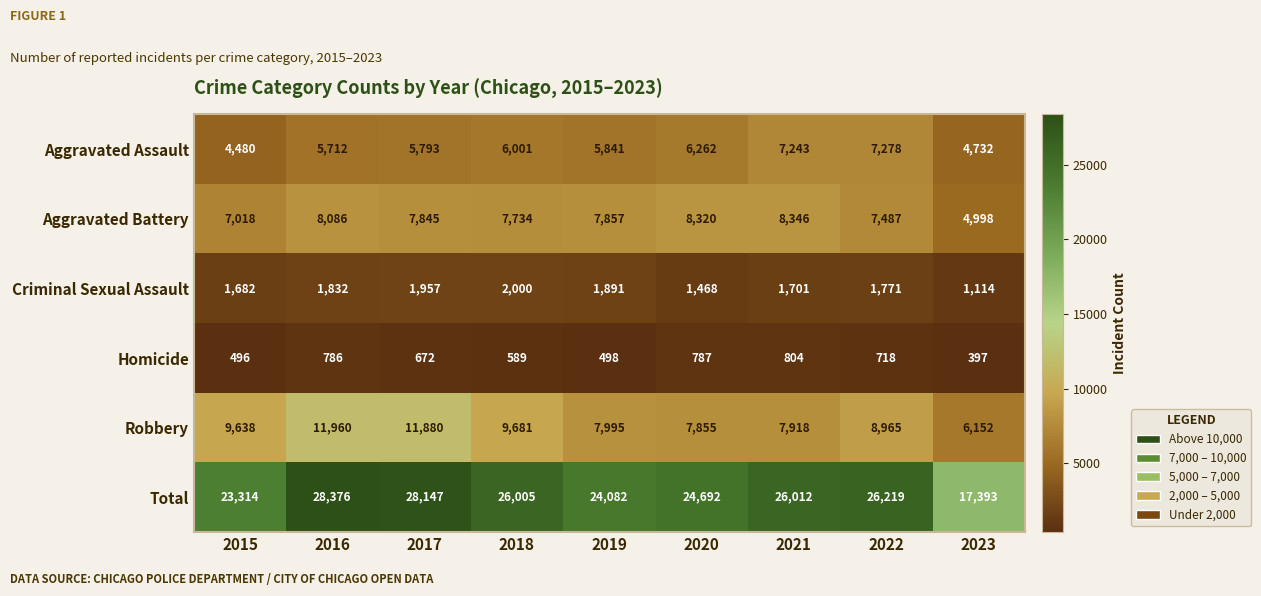

Which category has the lowest value across all series?

2023